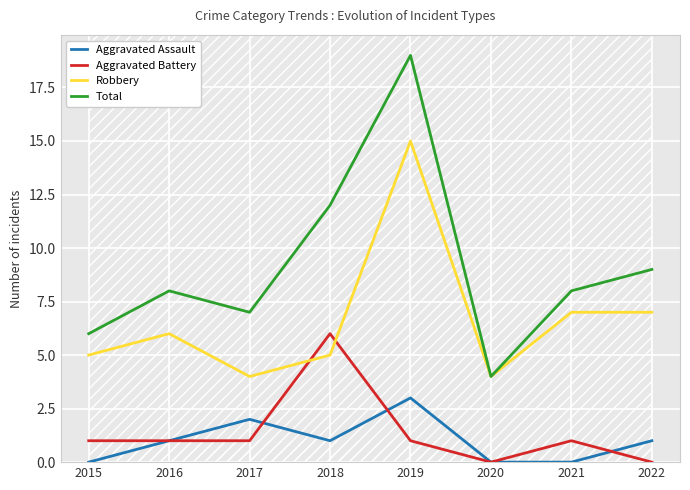

What is the value of the Aggravated Battery point at the 2nd from the left?

1